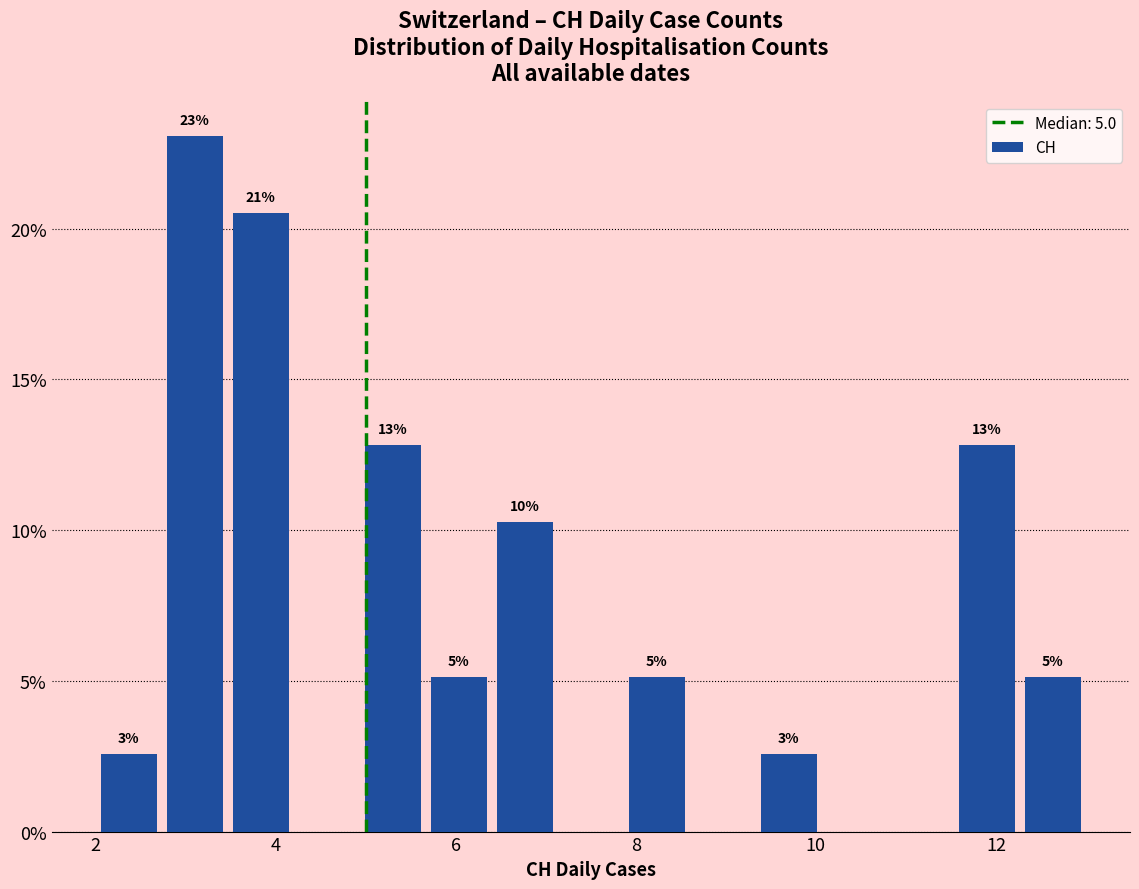

Read against the x-axis, roughly where is the centre of the tallest bar?

3.2